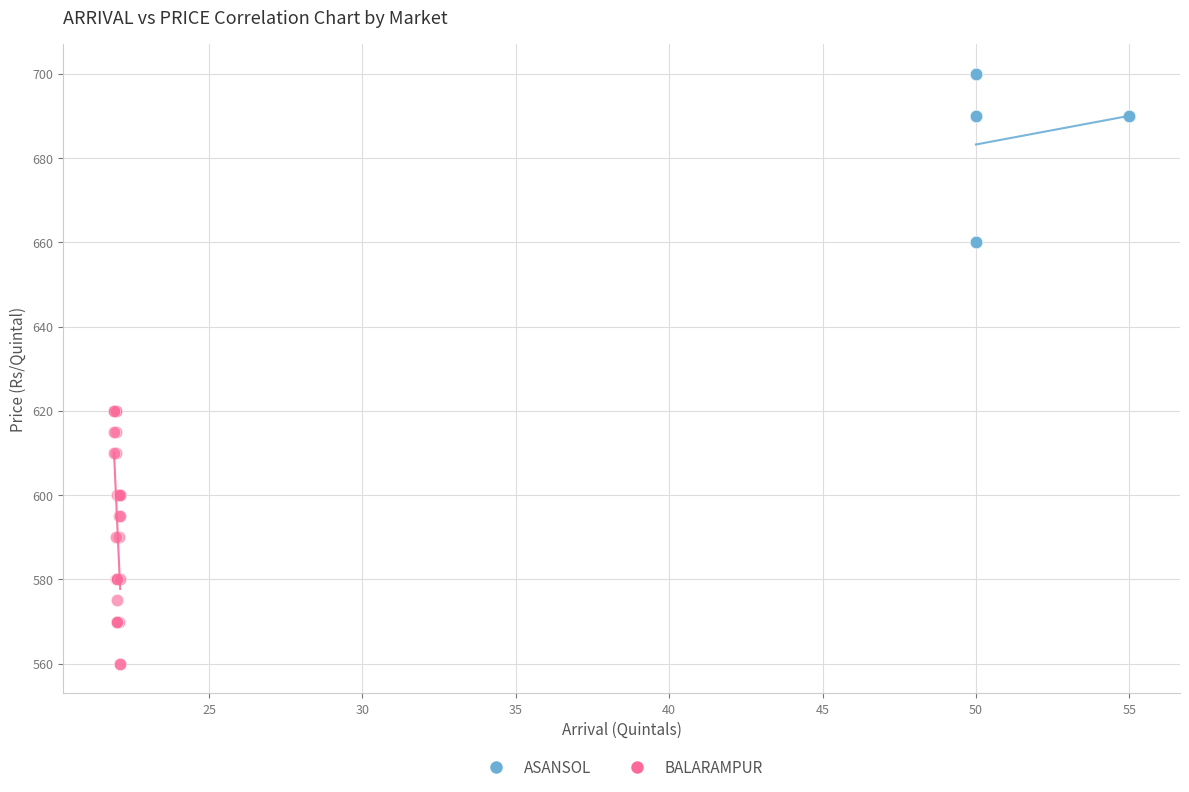

Which series reaches the minimum Y coordinate?

BALARAMPUR